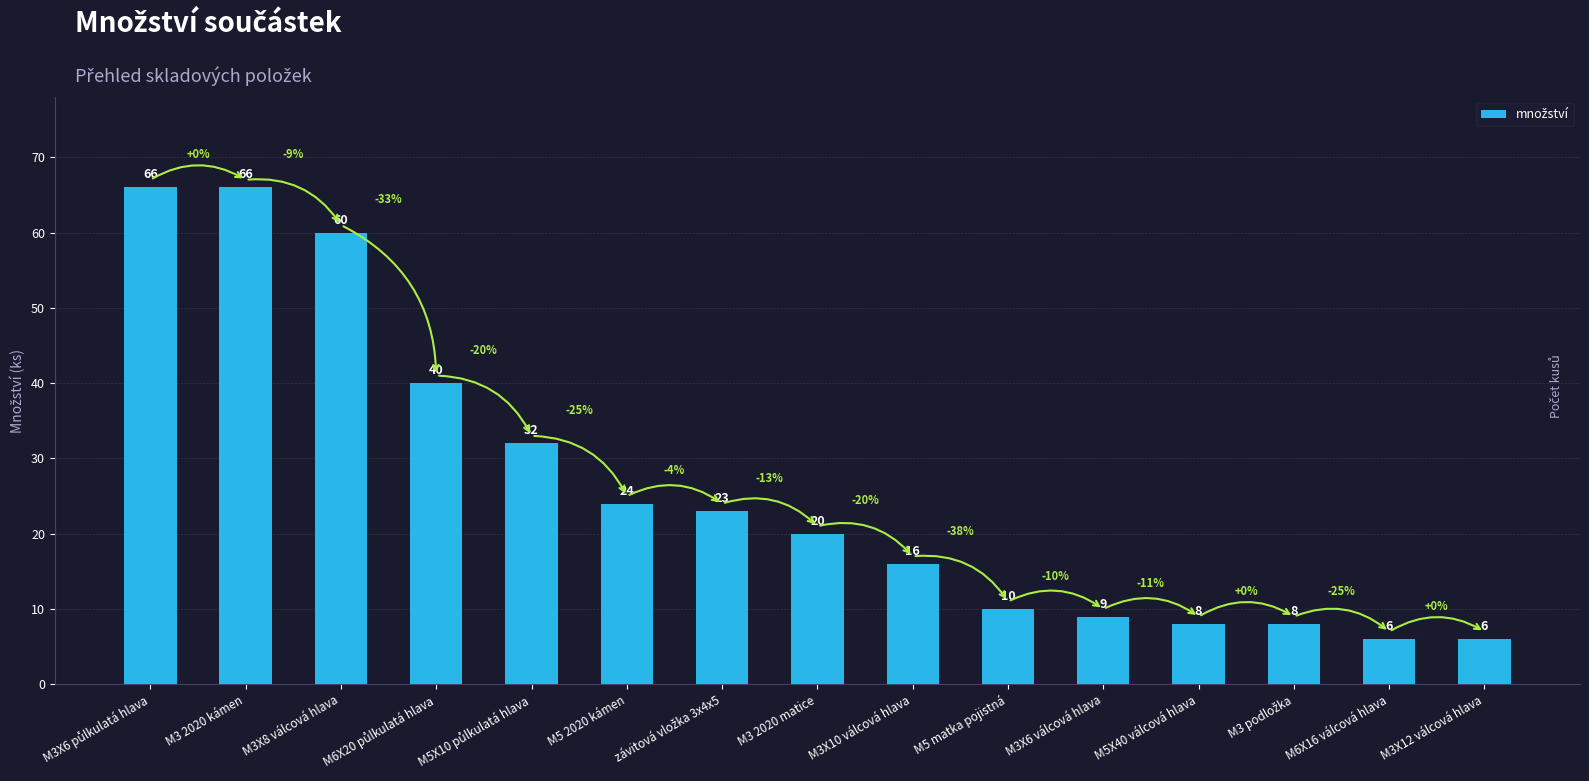

What is the difference between the maximum and second lowest values?

60